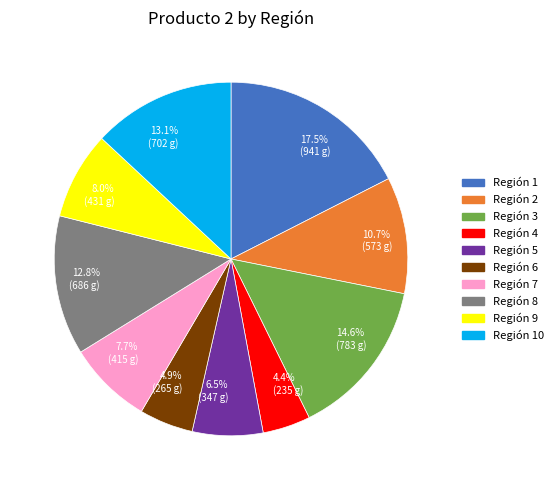

Is there a majority slice in this chart?

No